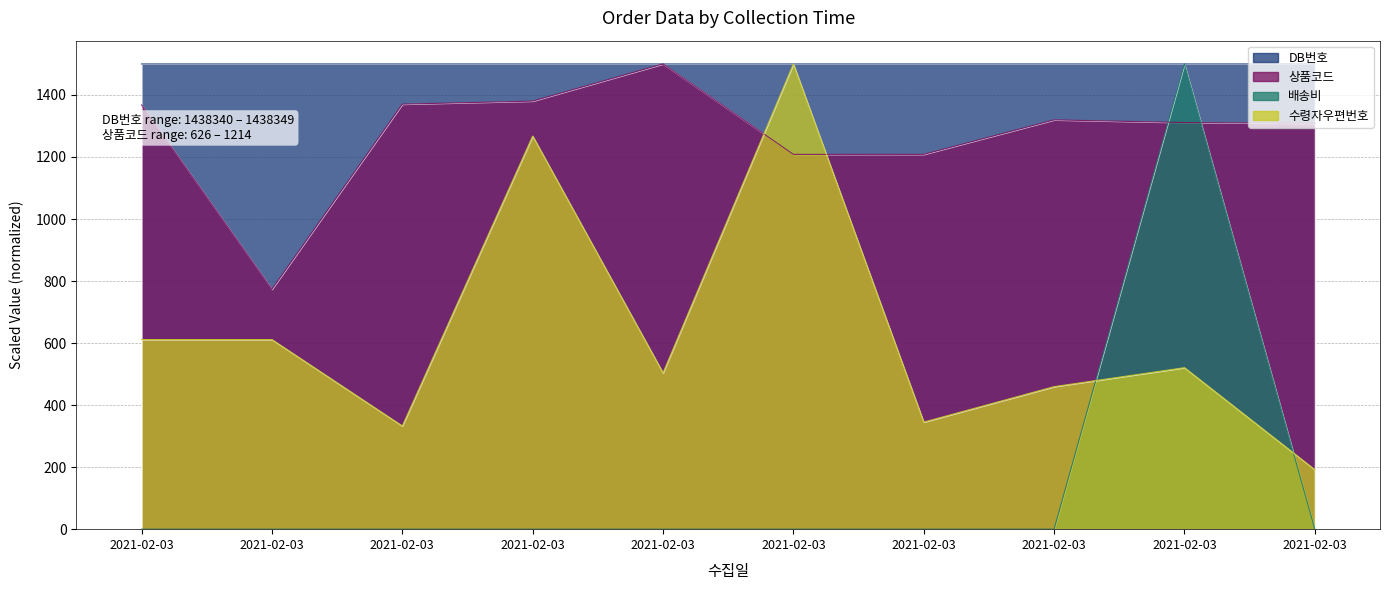

Which series has the largest range (max minus min)?

배송비